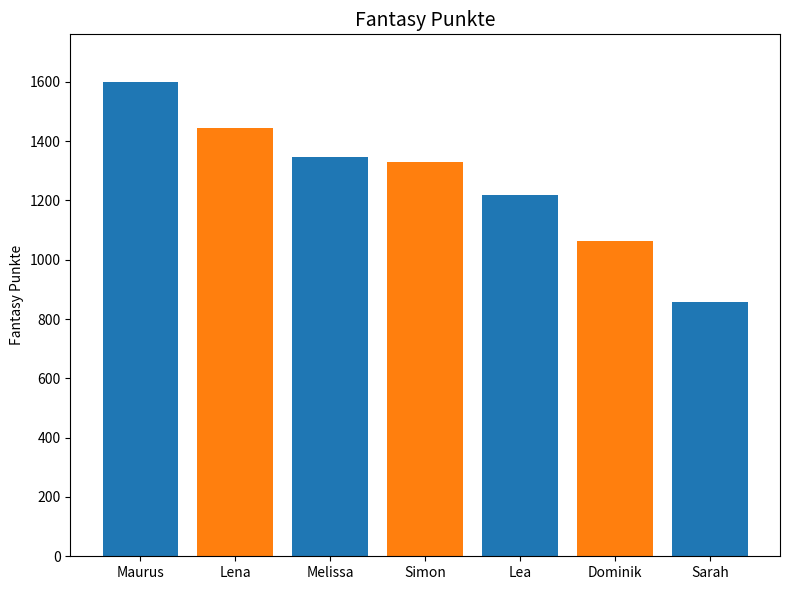

How many groups of bars are there?

1